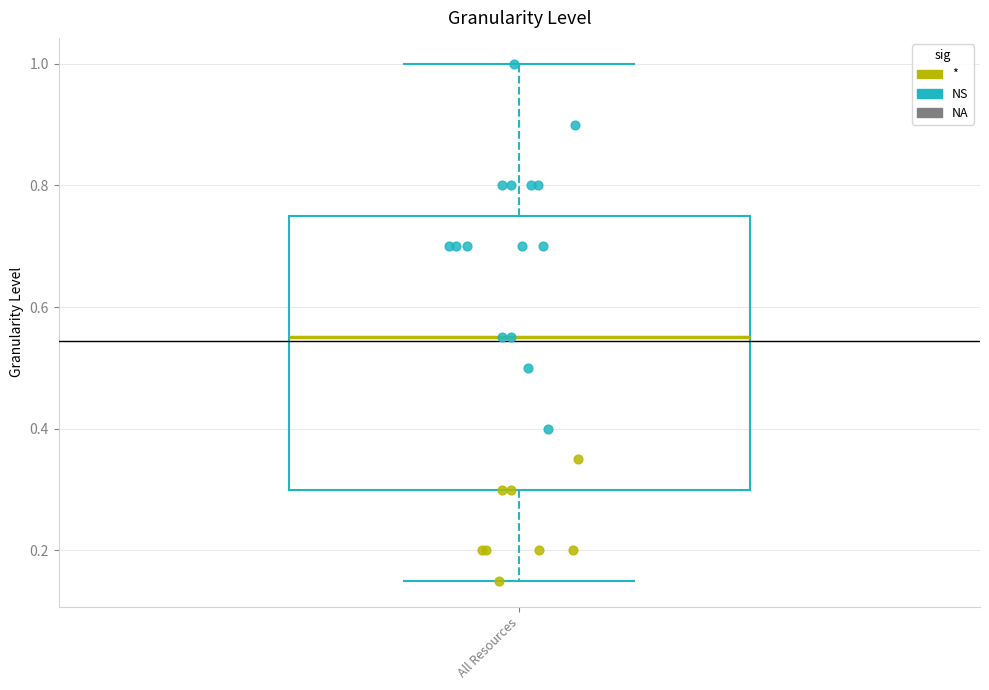

Where is the lower edge of the box for All Resources on the y-axis? The values are not printed on the chart, so give them approximately, as read against the axis.

0.30